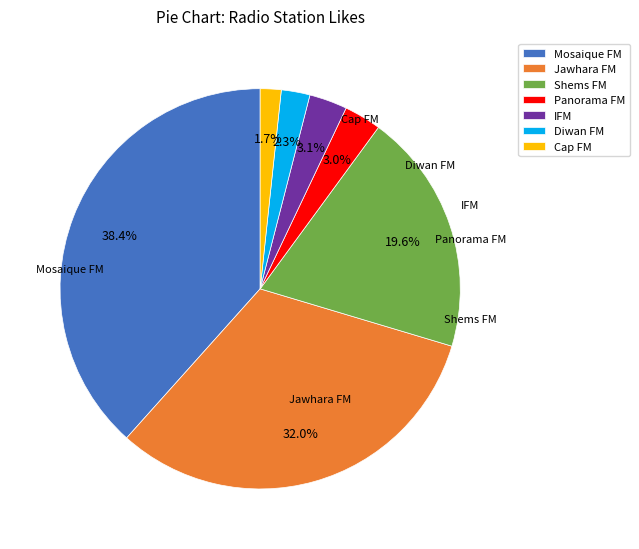

Do IFM and Panorama FM together represent more than half of the pie?

No